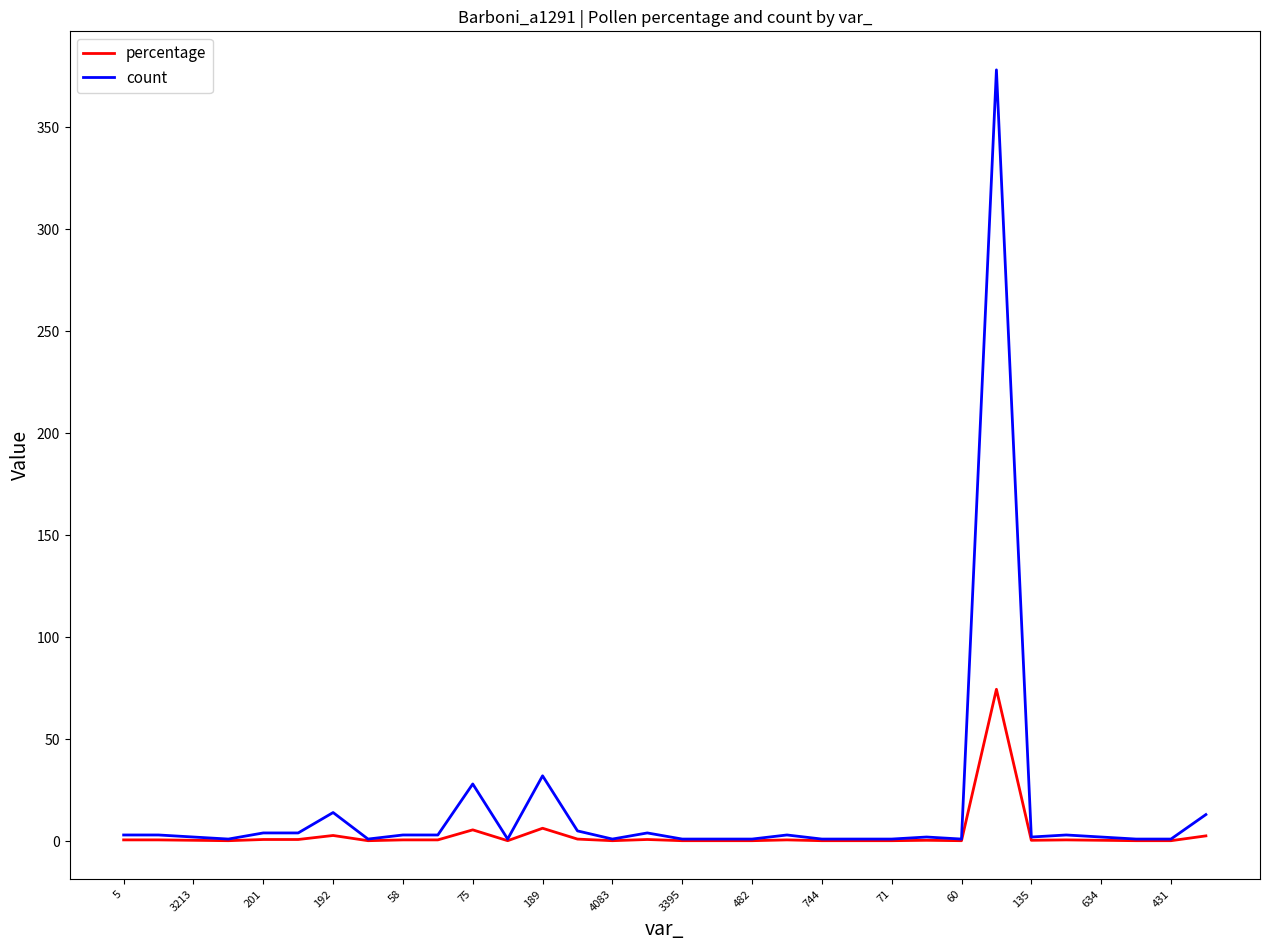

Which series has the widest spread of values?

count